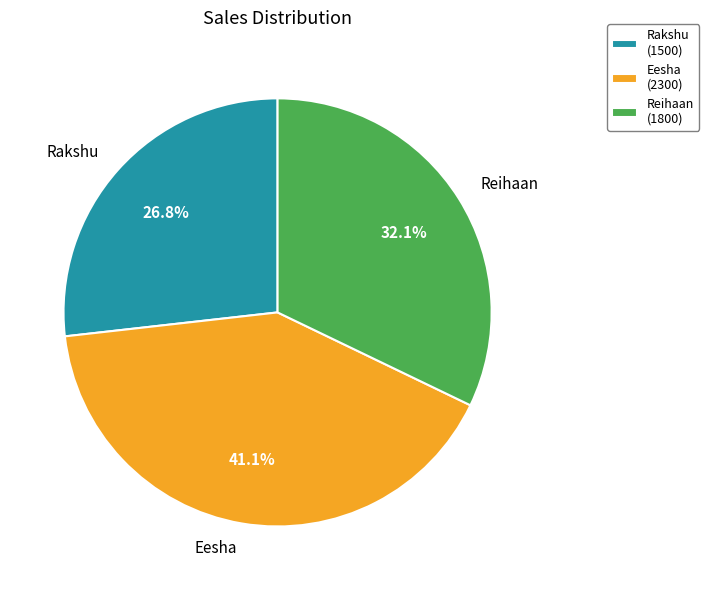

Rank the categories by value from lowest to highest.

Rakshu, Reihaan, Eesha